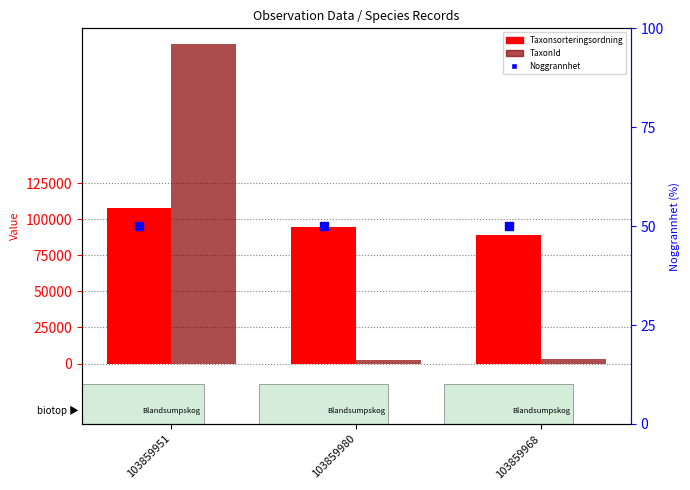

Which series has the widest spread of Y values?

TaxonId